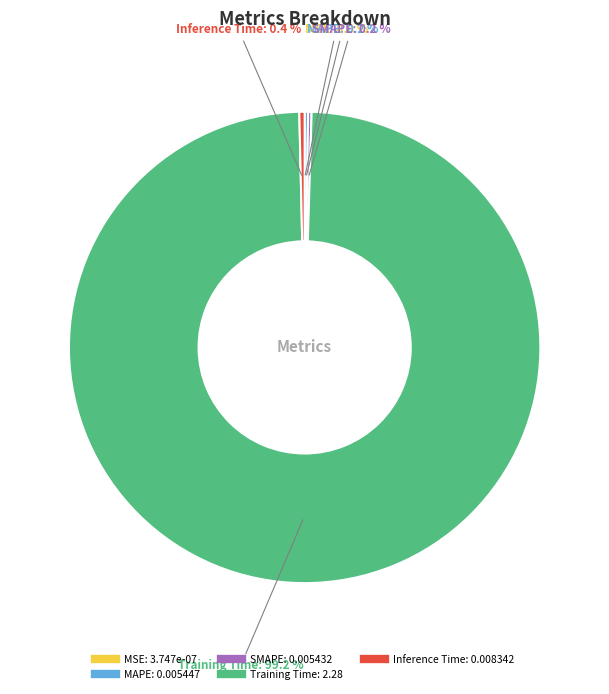

Does Training Time account for over 50% of the chart?

Yes